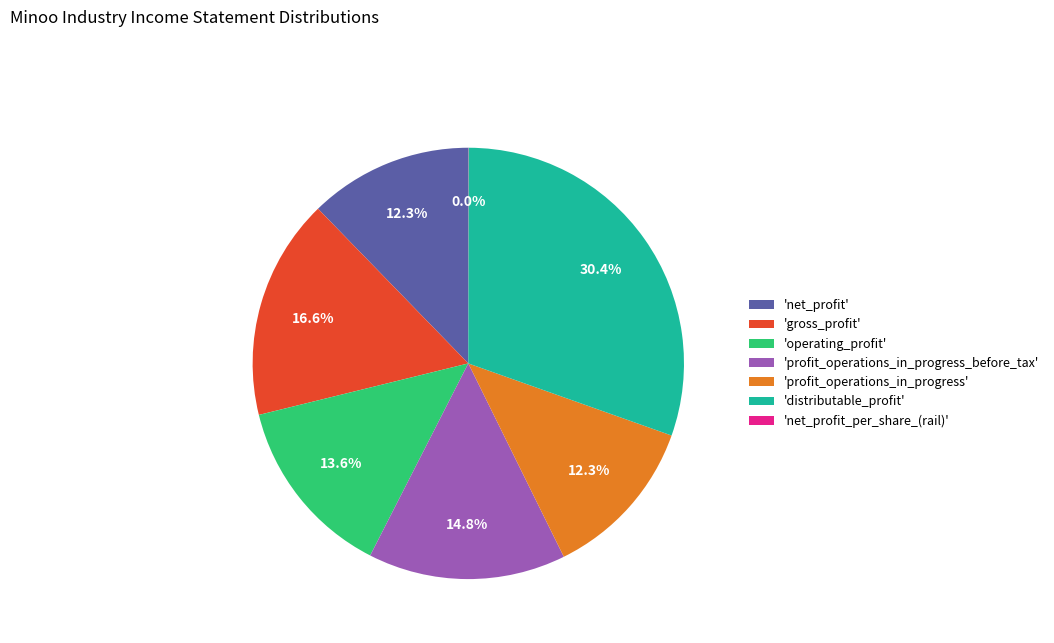

Between 'net_profit' and 'distributable_profit', which is larger?

'distributable_profit'